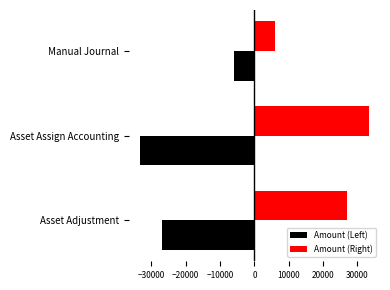

How many categories are shown in the chart?

3